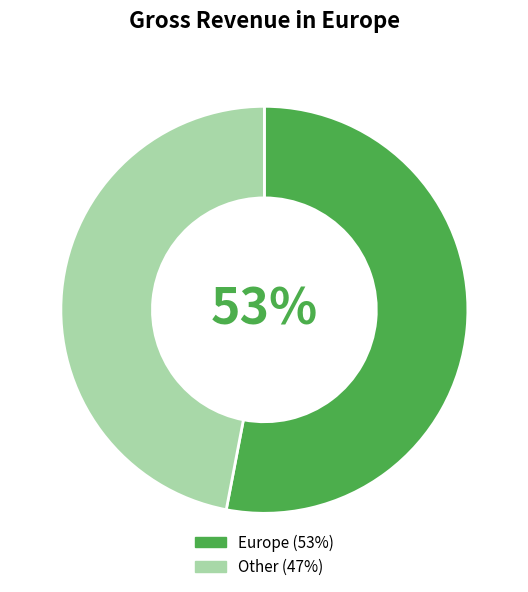

Count the number of slices in the pie.

2